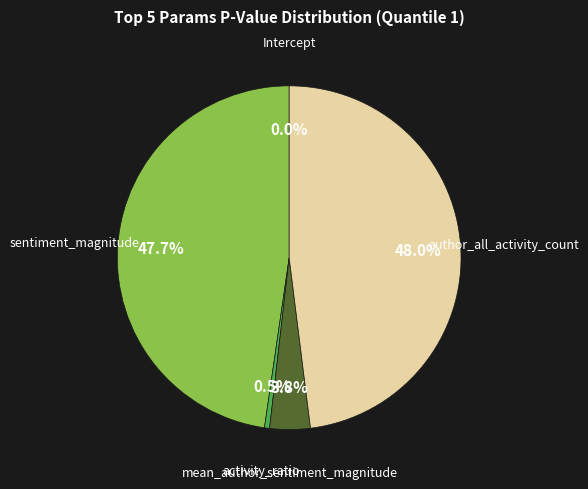

How much of the chart is everything except activity_ratio?

99.5%